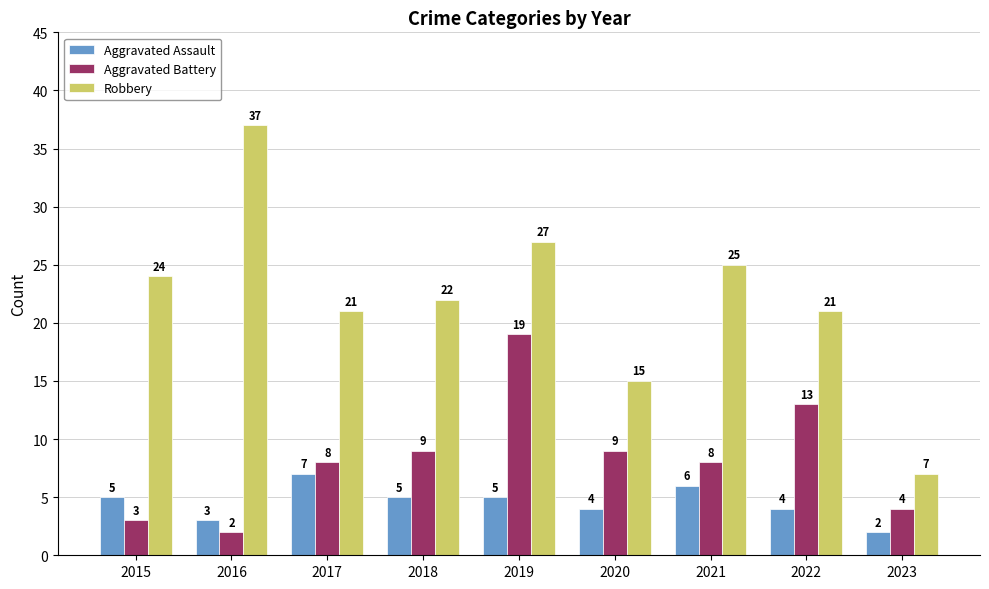

Between 2022 and 2023, which series saw the biggest shift?

Robbery